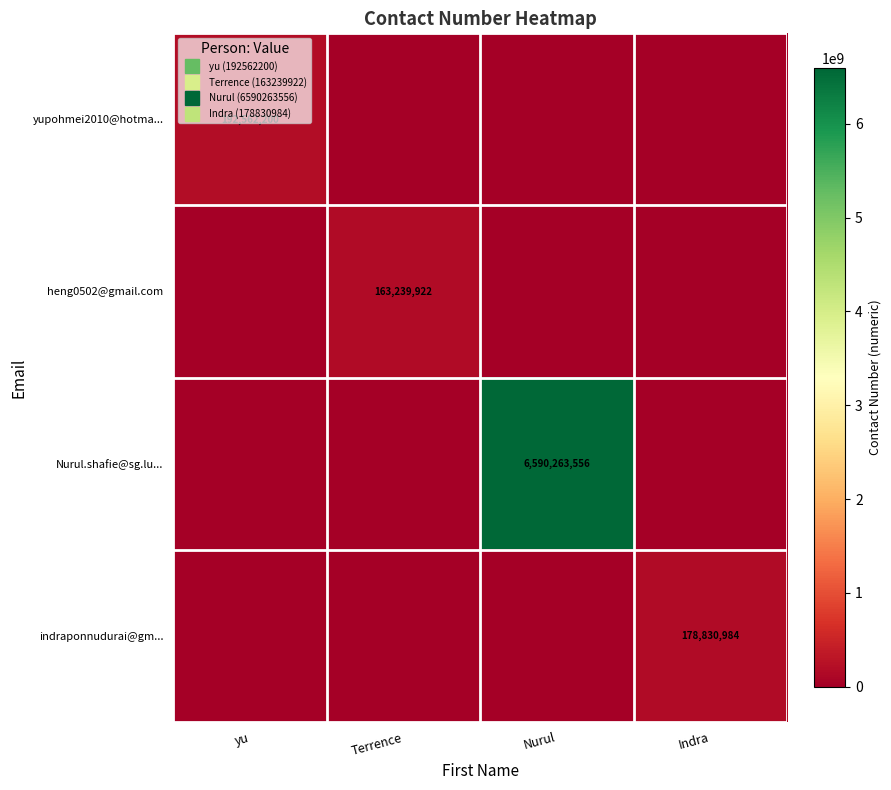

Which series changed the most between Nurul and Indra?

Nurul.shafie@sg.lu...